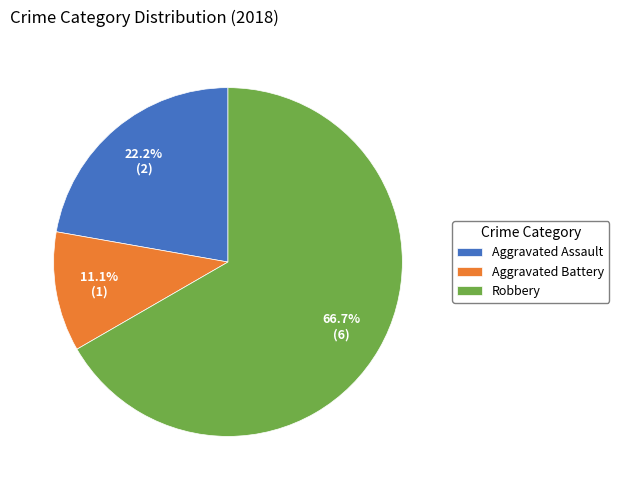

Does Aggravated Battery account for over 50% of the chart?

No